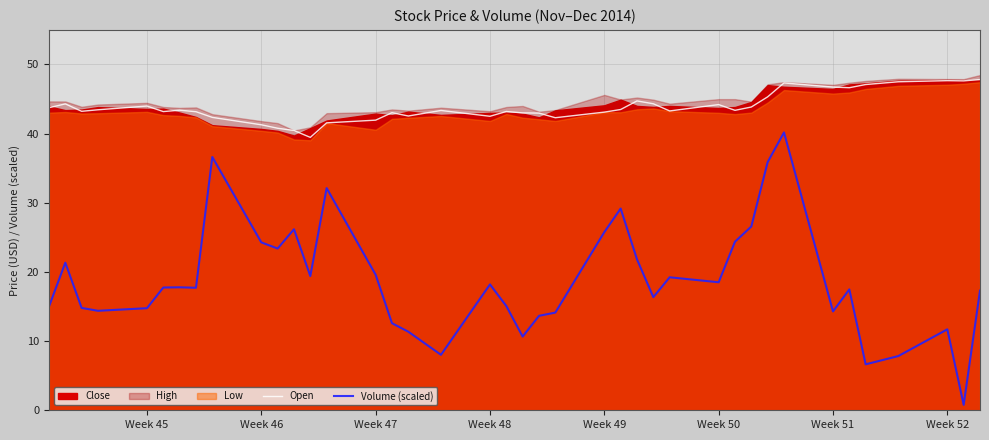

True or false: Volume (scaled) and Open intersect in this chart.

False